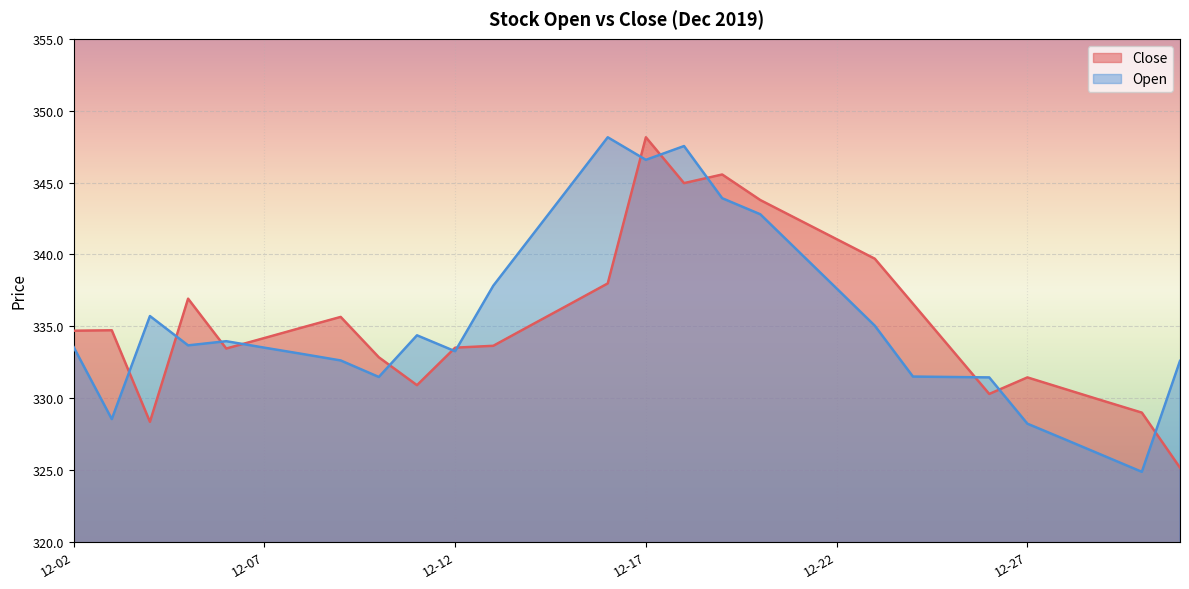

What are all the series names shown in the legend?

Close, Open